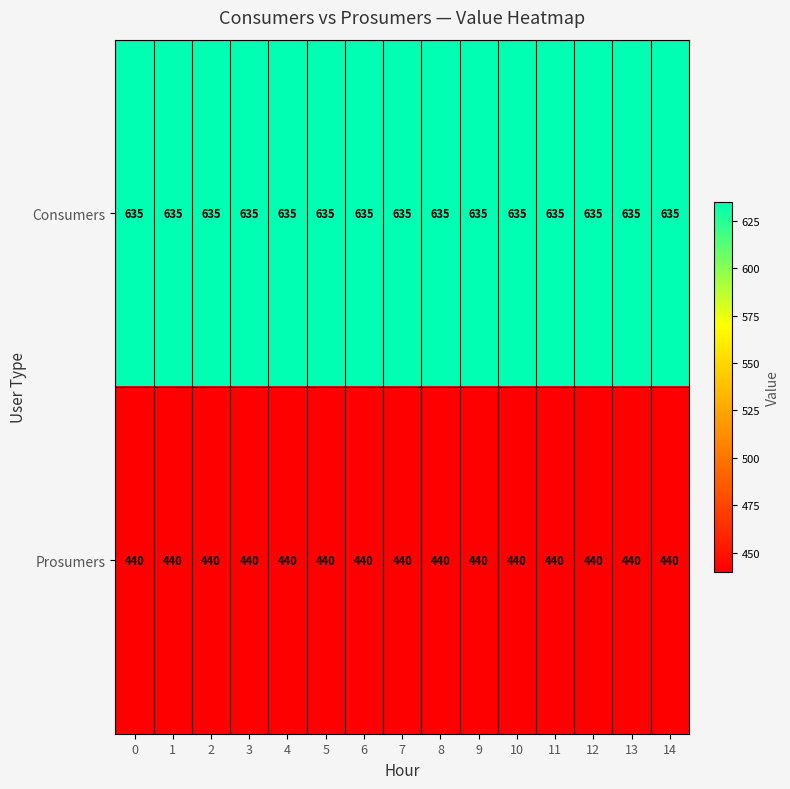

Rank the series at 6 from highest to lowest value.

Consumers, Prosumers